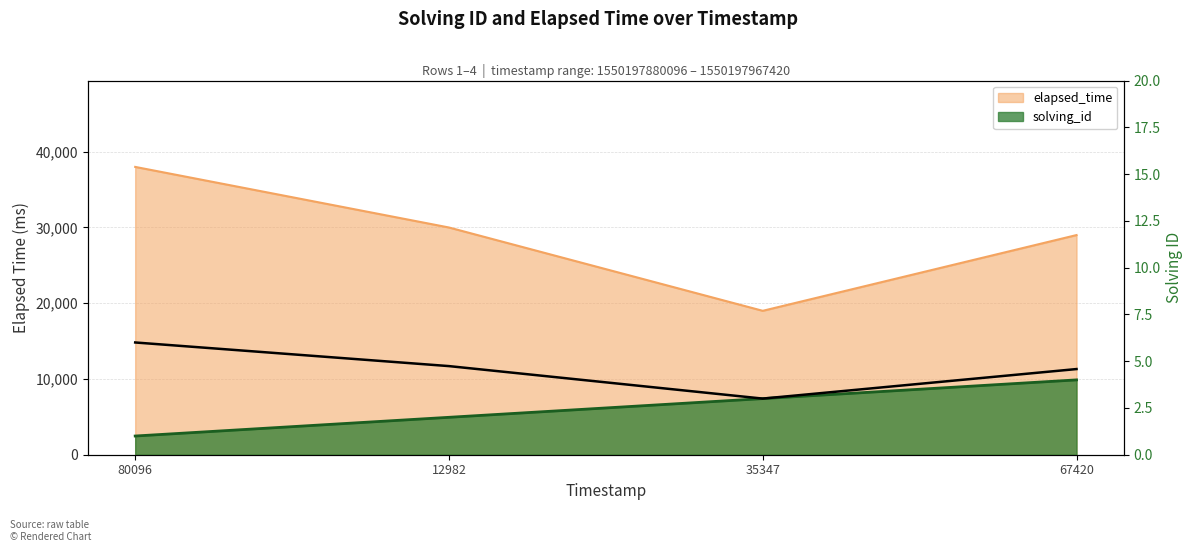

What is the difference between the second highest and second lowest values in the solving_id series?

1